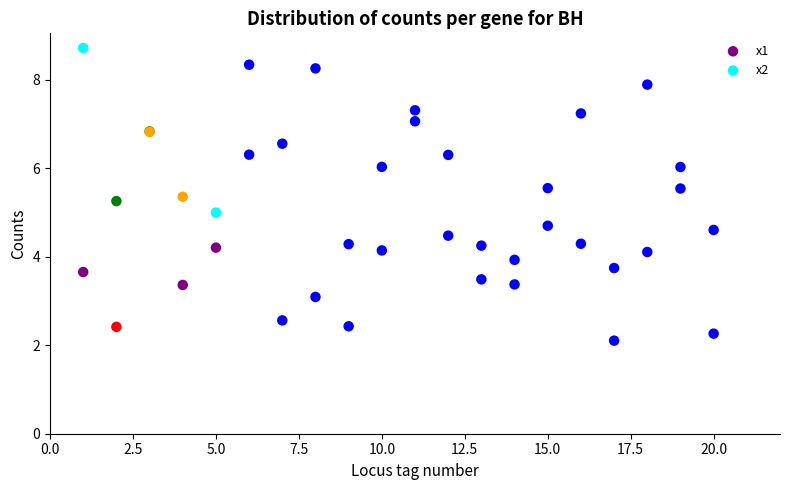

Which series contains the highest Y value?

x2